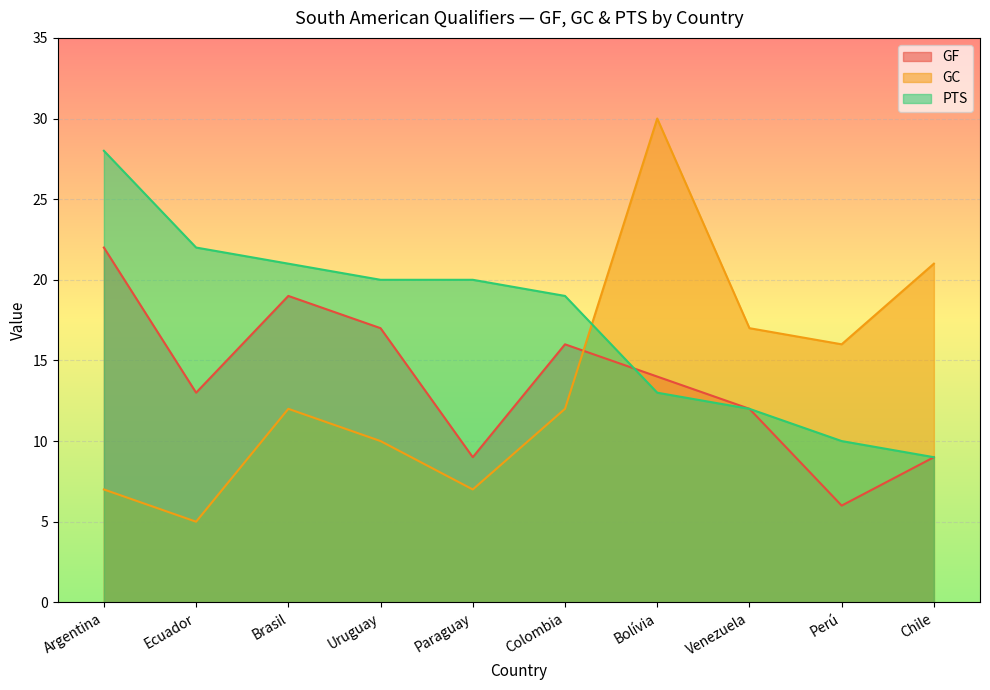

What is the label of the 8th point from the left?

Venezuela